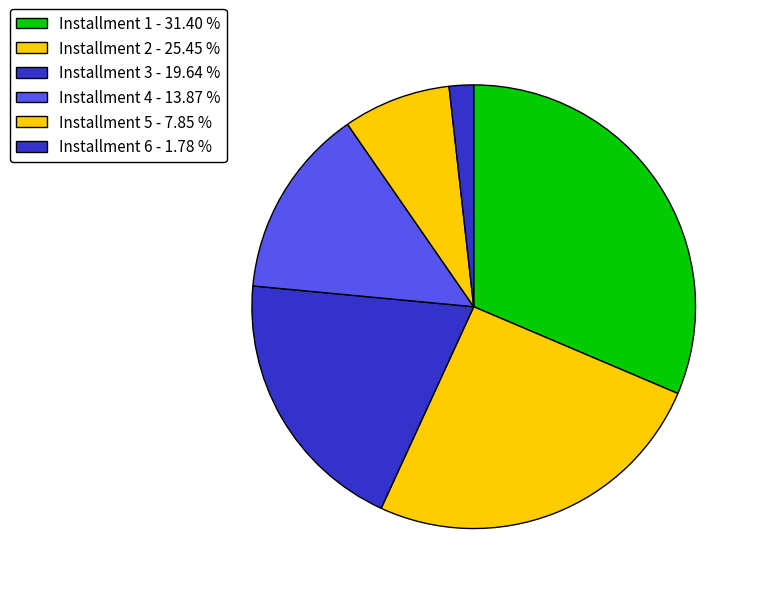

How many slices are in this pie chart?

6